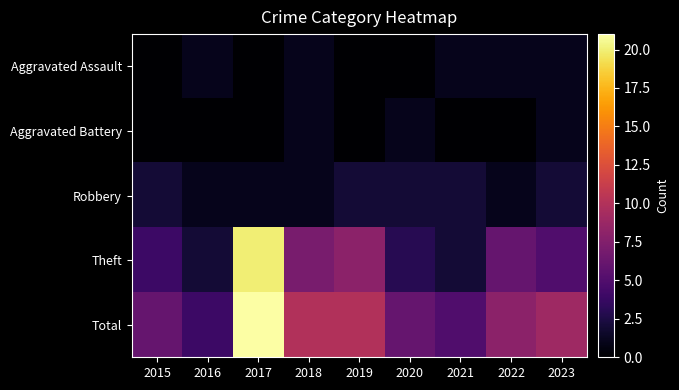

How many distinct data groups are displayed?

5